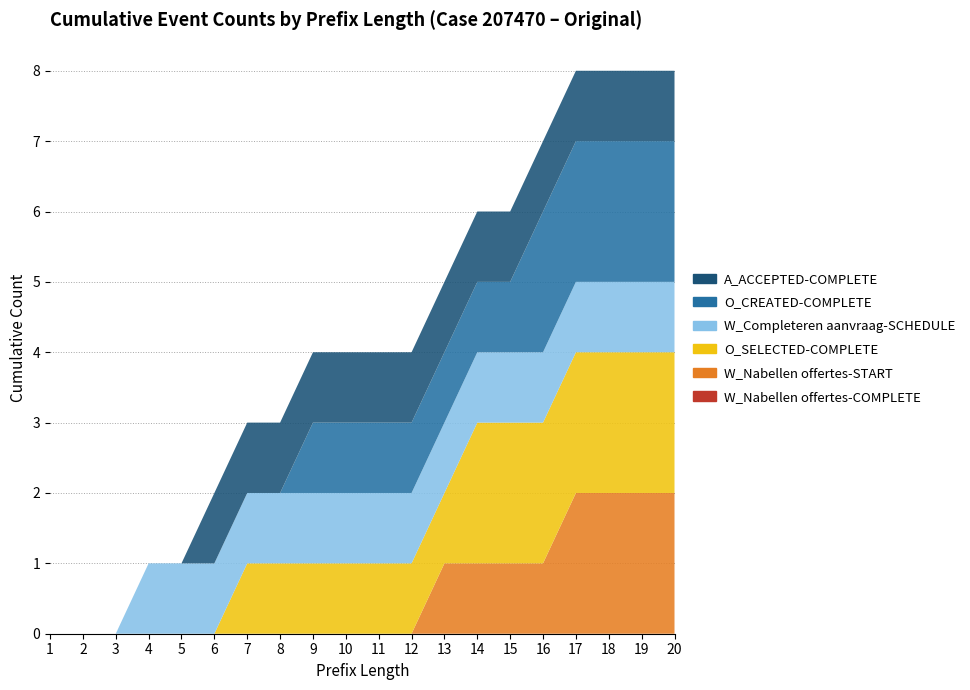

Reading left to right, extract all data points from this chart.

W_Nabellen offertes-COMPLETE: 0	0	0	0	0	0	0	0	0	0	0	0	0	0	0	0	0	0	0	0
W_Nabellen offertes-START: 0	0	0	0	0	0	0	0	0	0	0	0	1	1	1	1	2	2	2	2
O_SELECTED-COMPLETE: 0	0	0	0	0	0	1	1	1	1	1	1	1	2	2	2	2	2	2	2
W_Completeren aanvraag-SCHEDULE: 0	0	0	1	1	1	1	1	1	1	1	1	1	1	1	1	1	1	1	1
O_CREATED-COMPLETE: 0	0	0	0	0	0	0	0	1	1	1	1	1	1	1	2	2	2	2	2
A_ACCEPTED-COMPLETE: 0	0	0	0	0	1	1	1	1	1	1	1	1	1	1	1	1	1	1	1